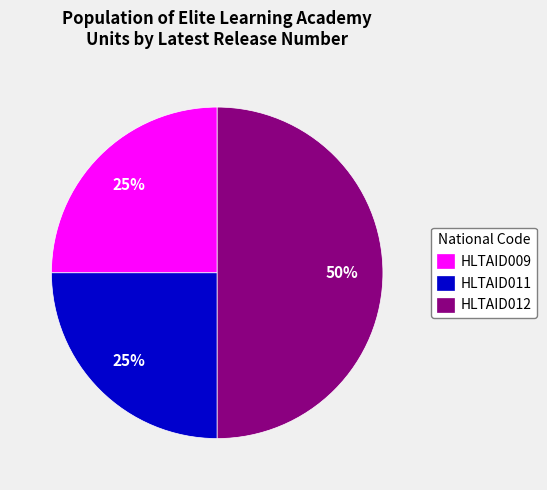

Is HLTAID011 the majority of the pie?

No